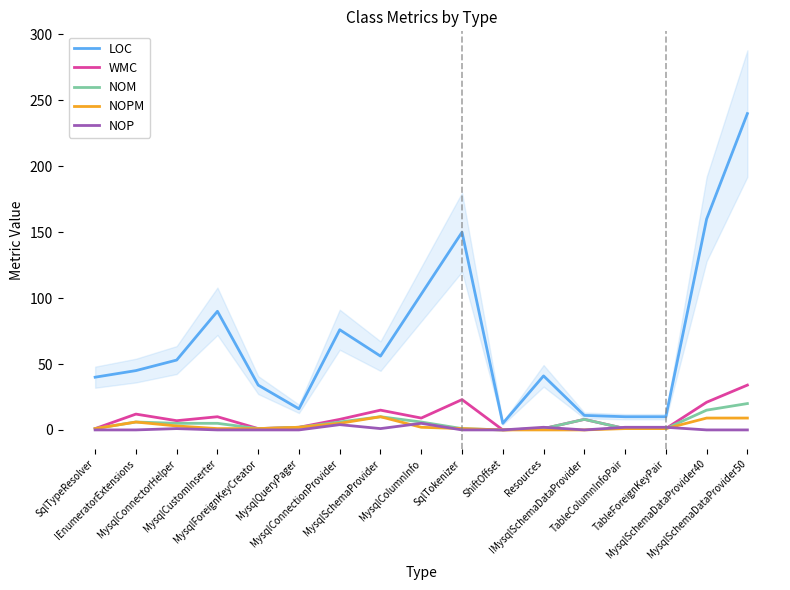

Where do NOP and NOPM first cross each other?

MysqlSchemaProvider and MysqlColumnInfo